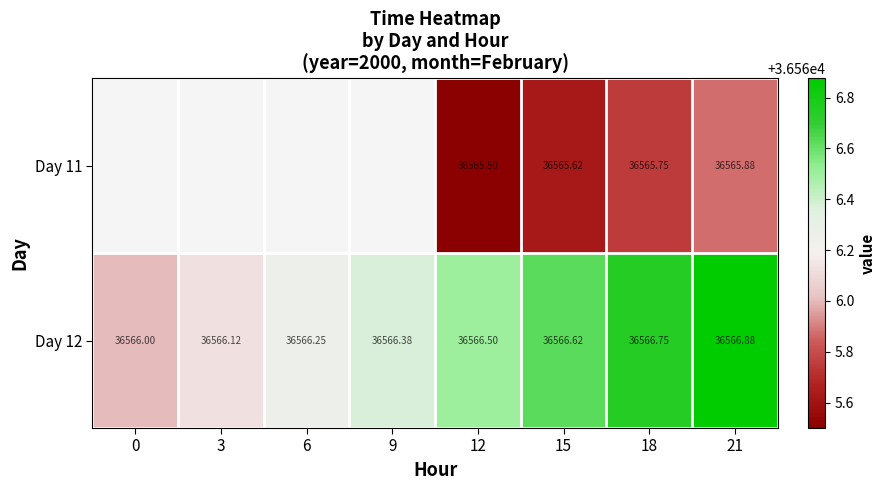

The value of Day 11 at 15 is 36565.6. True or false?

True